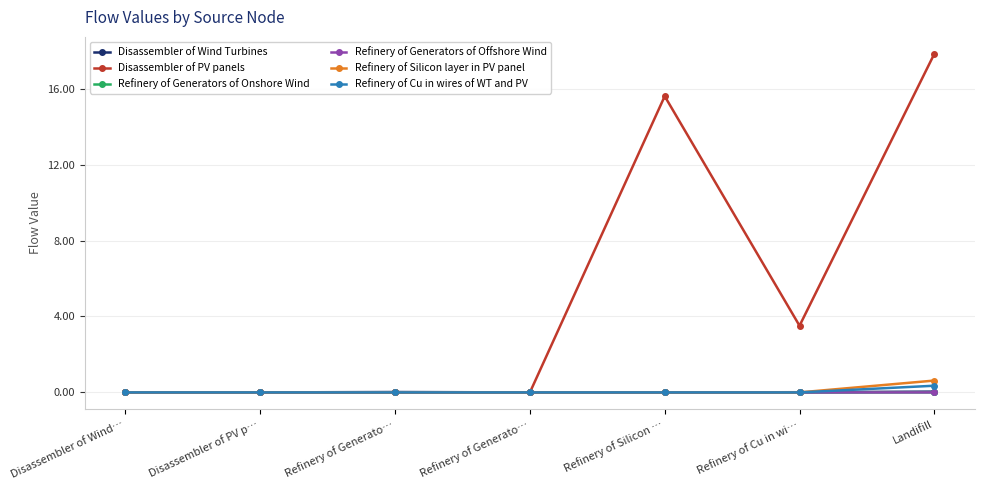

Does the chart have visible grid lines?

Yes